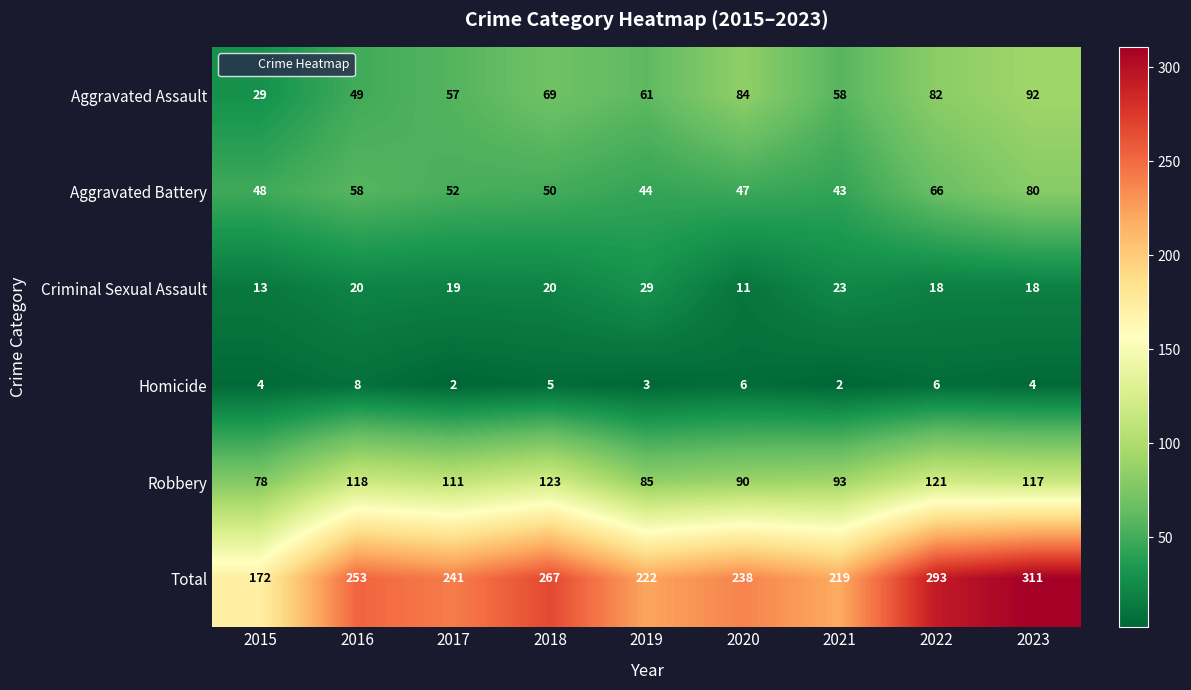

At 2022, list the series in order from smallest to largest.

Homicide, Criminal Sexual Assault, Aggravated Battery, Aggravated Assault, Robbery, Total